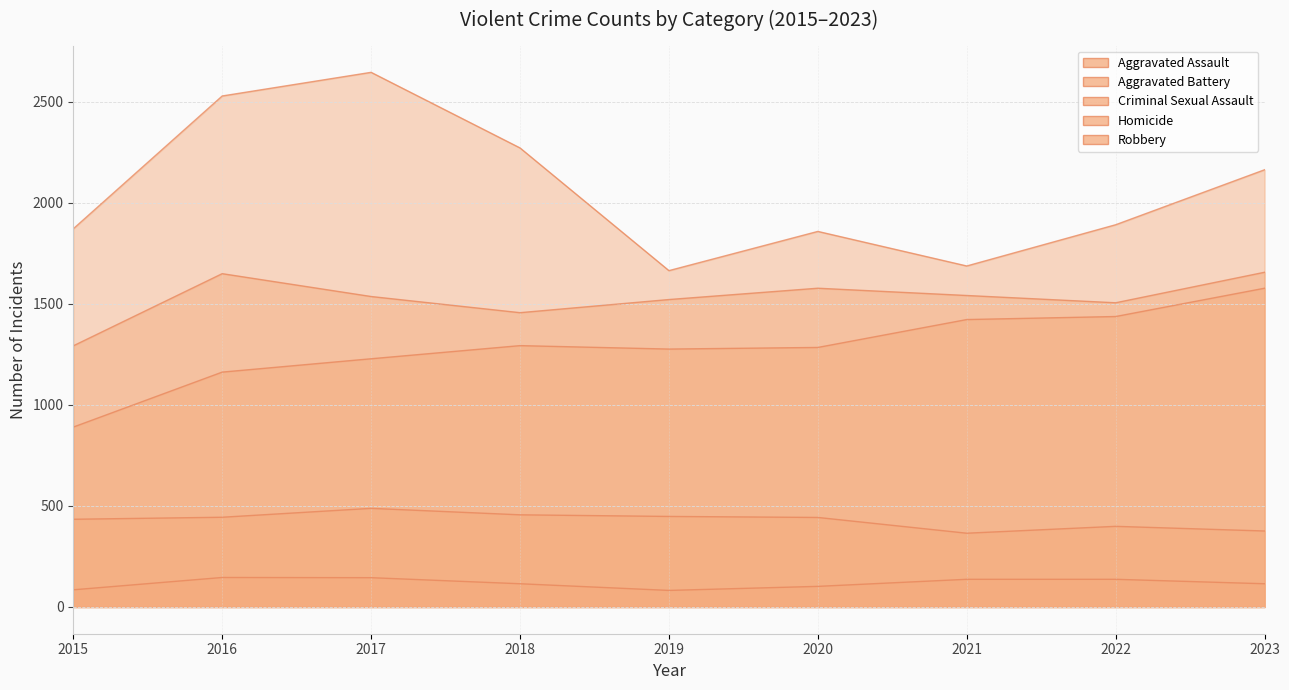

Is the value of Aggravated Battery at 2017 greater than the value of Homicide at 2020?

Yes